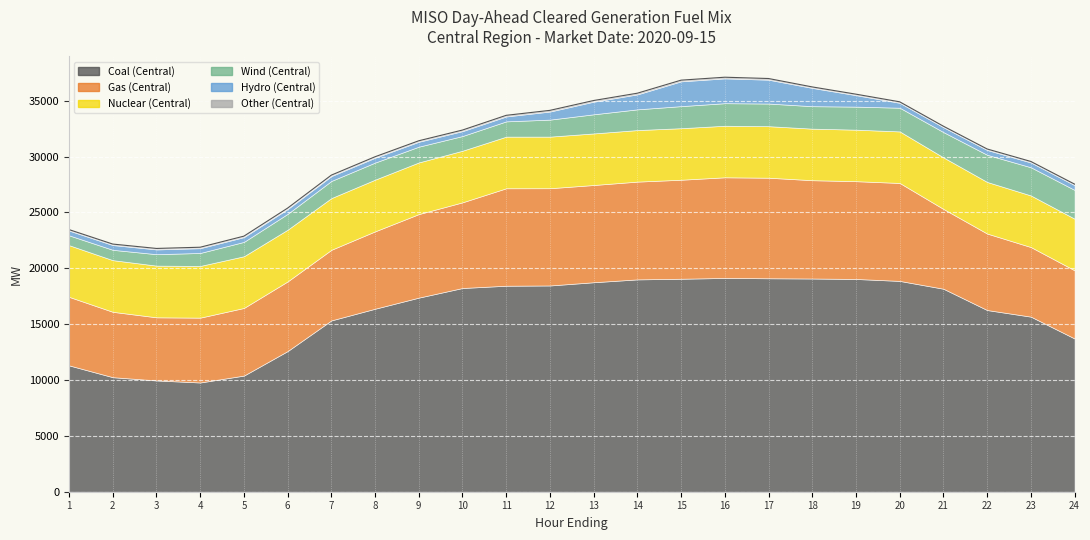

Reading left to right, list all the values displayed in this chart.

Coal (Central): 1=11311.1	2=10253.4	3=9961.9	4=9778.9	5=10397.3	6=12592.5	7=15336.3	8=16382.1	9=17376.0	10=18238.2	11=18441.2	12=18464.8	13=18753.0	14=19009.2	15=19066.2	16=19138.1	17=19109.6	18=19087.7	19=19047.0	20=18872.4	21=18172.1	22=16264.4	23=15674.0	24=13718.7
Gas (Central): 1=6135.8	2=5853.0	3=5651.8	4=5805.3	5=6054.4	6=6235.4	7=6321.9	8=6926.7	9=7478.7	10=7671.2	11=8726.0	12=8706.1	13=8705.3	14=8752.3	15=8864.0	16=9010.3	17=9001.3	18=8800.9	19=8753.6	20=8768.9	21=7143.1	22=6848.3	23=6229.1	24=6103.5
Nuclear (Central): 1=4625.0	2=4626.0	3=4627.0	4=4628.0	5=4629.0	6=4630.0	7=4629.0	8=4629.0	9=4624.0	10=4620.0	11=4621.0	12=4618.0	13=4617.0	14=4615.0	15=4614.0	16=4614.0	17=4614.0	18=4615.0	19=4612.0	20=4614.0	21=4616.0	22=4619.0	23=4621.0	24=4622.0
Wind (Central): 1=881.4	2=924.3	3=1023.7	4=1162.8	5=1285.4	6=1420.2	7=1534.1	8=1527.9	9=1411.8	10=1314.8	11=1368.3	12=1522.9	13=1712.9	14=1855.0	15=1974.8	16=2020.5	17=2025.4	18=2011.3	19=2062.5	20=2122.1	21=2263.6	22=2433.1	23=2522.0	24=2573.6
Hydro (Central): 1=426.9	2=426.9	3=426.9	4=426.9	5=426.9	6=426.9	7=435.4	8=435.4	9=438.4	10=438.4	11=438.4	12=723.4	13=1129.5	14=1339.4	15=2219.9	16=2219.9	17=2136.9	18=1635.2	19=1026.1	20=438.4	21=438.4	22=429.9	23=429.9	24=429.9
Other (Central): 1=86.4	2=87.4	3=87.3	4=86.0	5=86.5	6=86.6	7=86.6	8=87.0	9=89.5	10=95.9	11=101.1	12=105.4	13=104.2	14=106.3	15=105.7	16=105.0	17=103.9	18=88.2	19=88.3	20=90.6	21=89.6	22=89.2	23=90.6	24=90.6